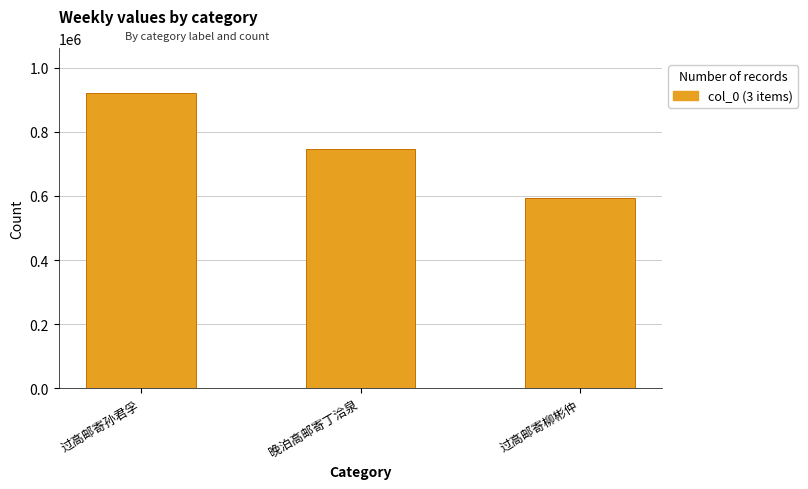

Between 过高邮寄柳彬仲 and 晚泊高邮寄丁洽泉, which is larger?

晚泊高邮寄丁洽泉